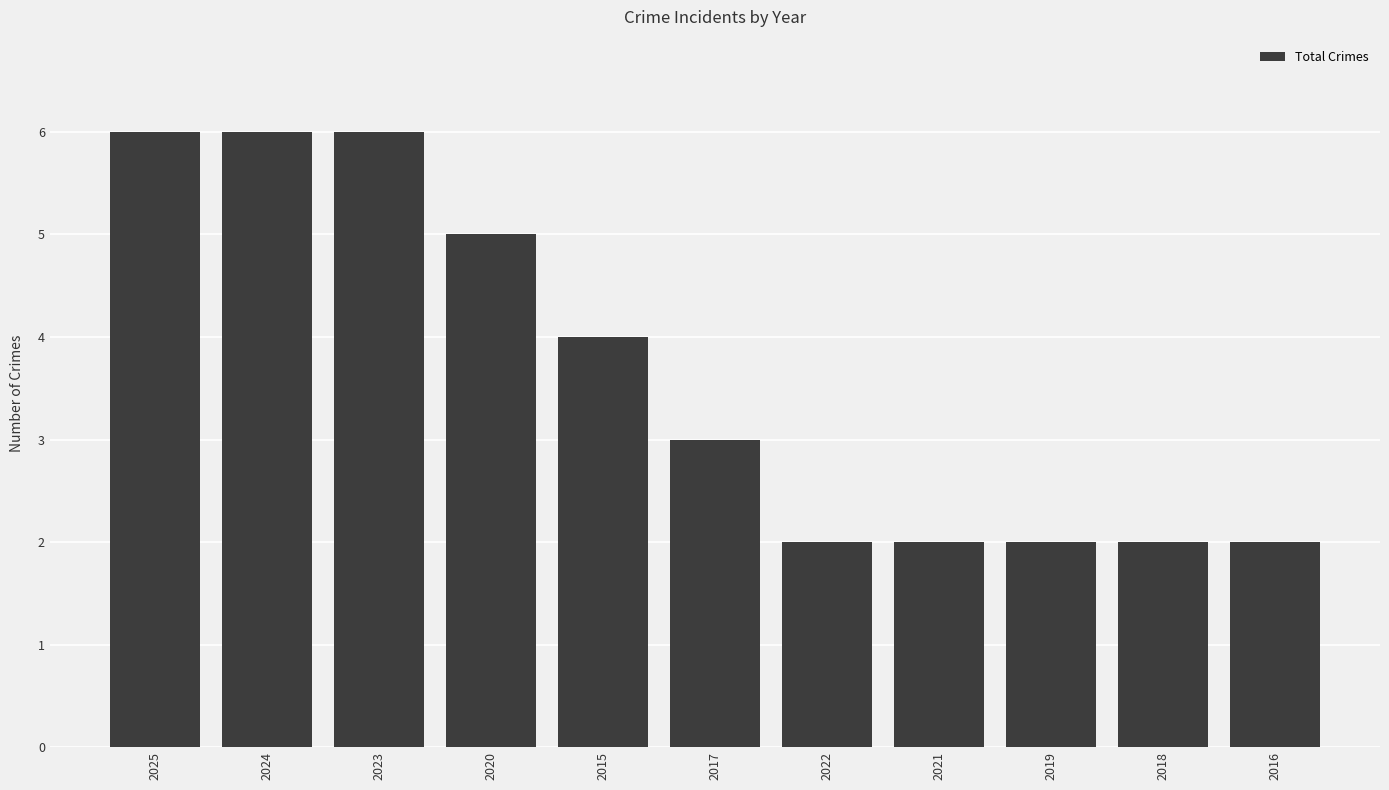

What is the difference between the values at 2015 and 2025?

2